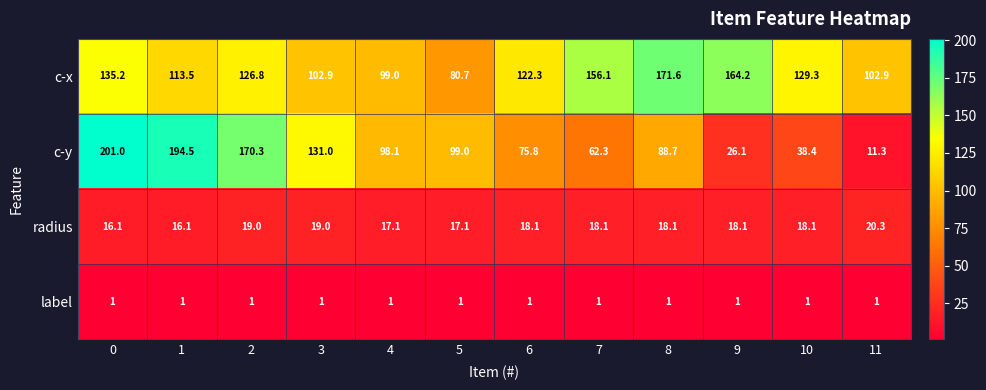

List the series in order of their peak value, highest first.

c-y, c-x, radius, label